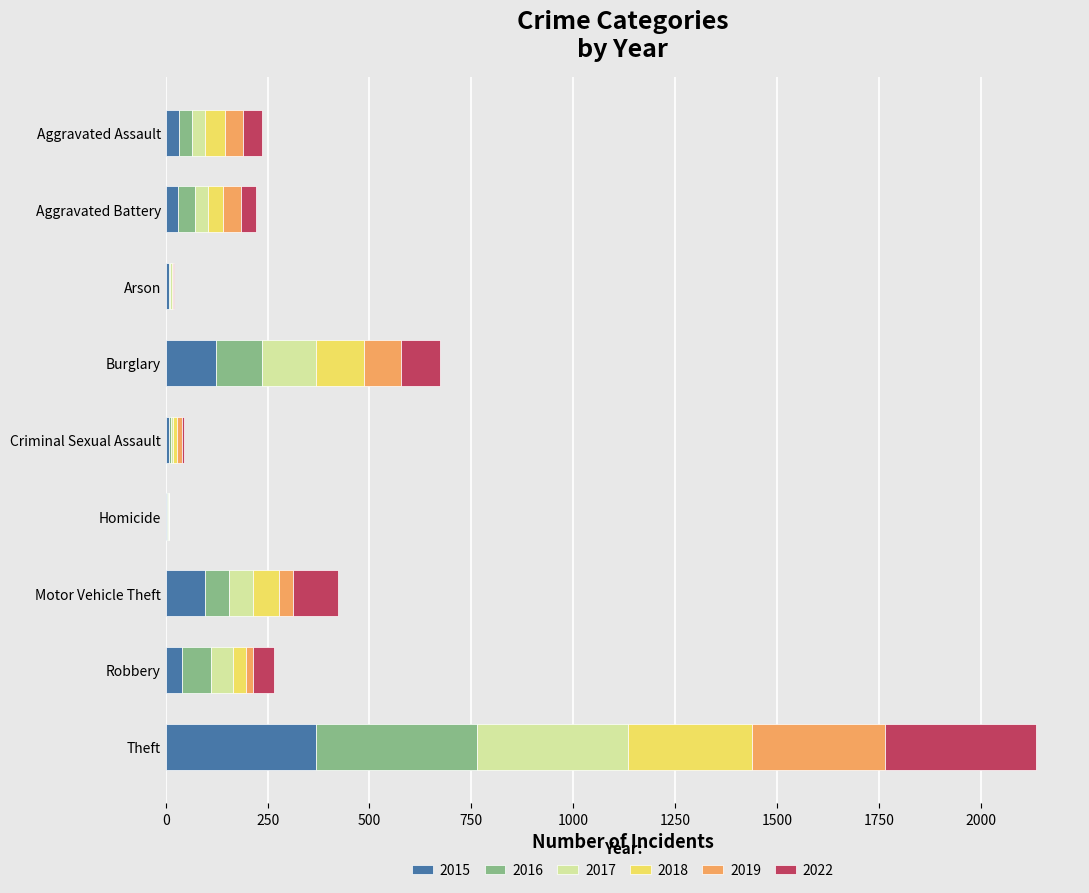

How many data points does each series have?

9